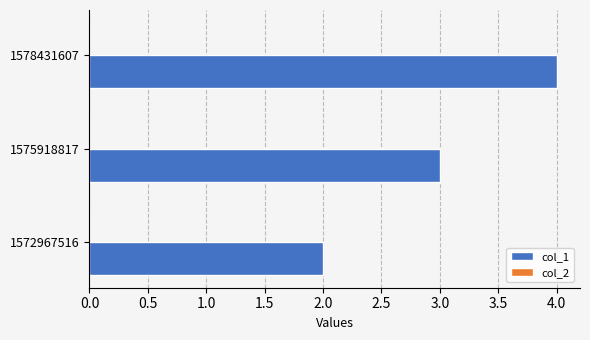

What is the change in value from 1572967516 to 1578431607?

+2